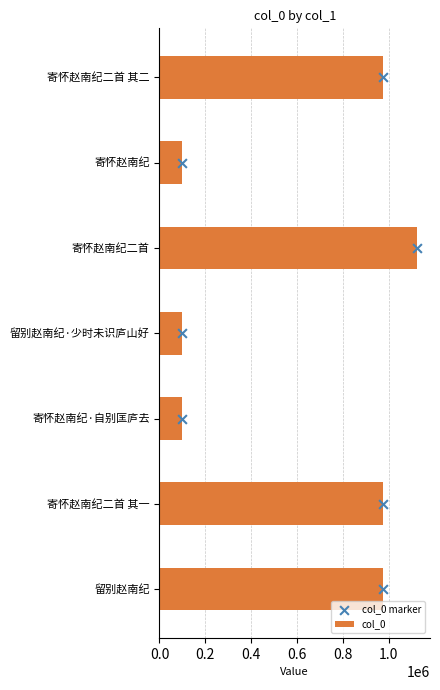

Which series reaches the maximum Y coordinate?

col_0